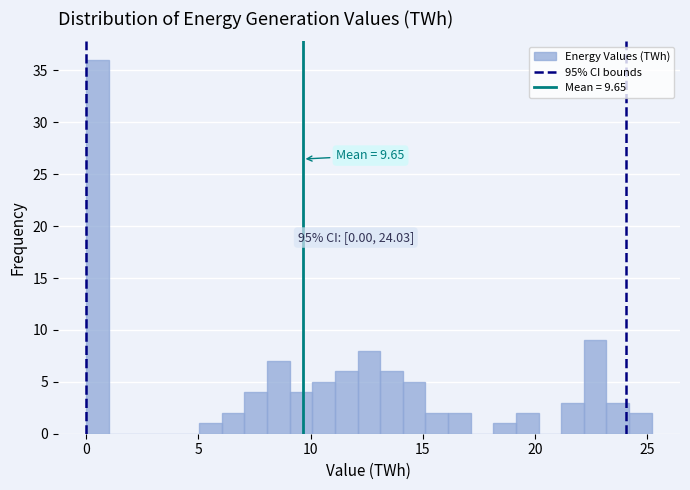

Around what value on the x-axis is the tallest bar? Give the approximate position of its centre, as read against the axis.

0.5